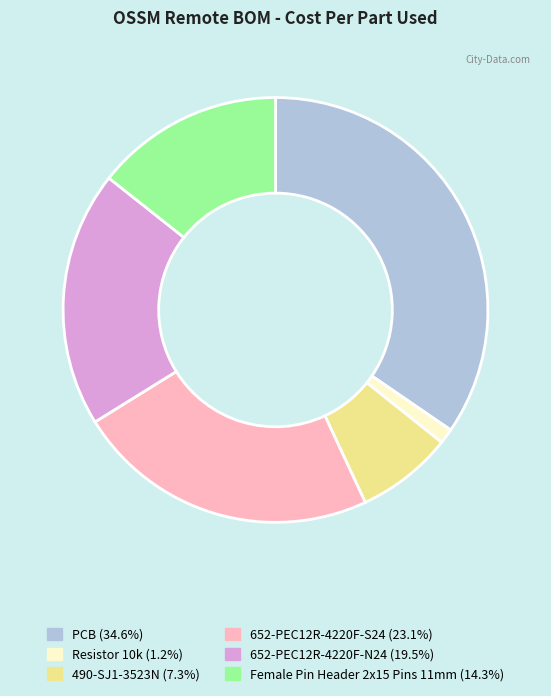

Combined, do 490-SJ1-3523N and 652-PEC12R-4220F-N24 account for over 50%?

No